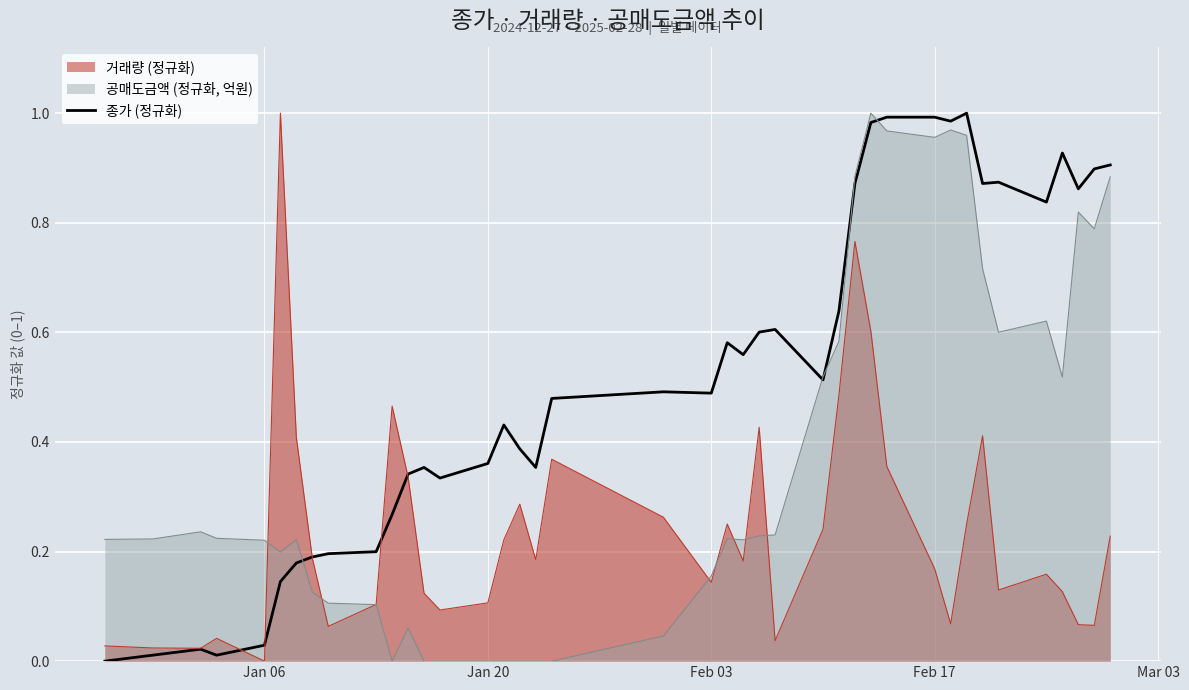

List the series in order of their overall mean, lowest first.

거래량 (정규화), 공매도금액 (정규화, 억원), 종가 (정규화)